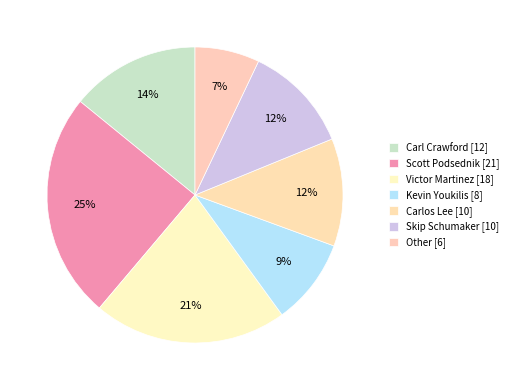

Count the number of slices in the pie.

7